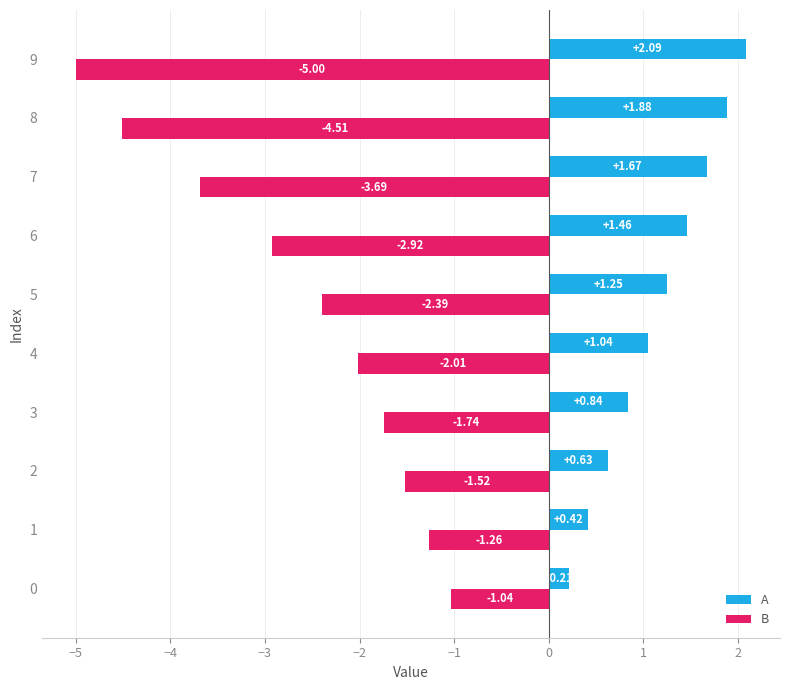

At which category does the chart reach its peak across all series?

9